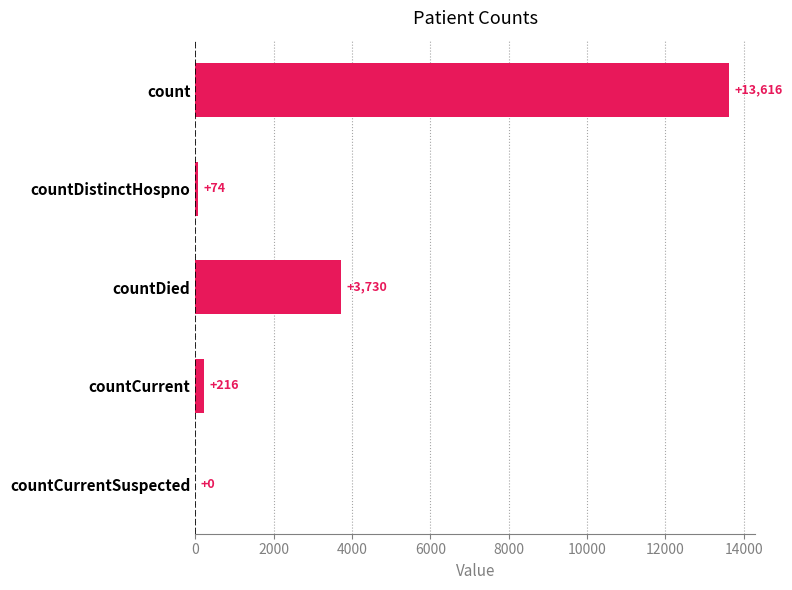

Where is the data nearest to the value 6808?

countDied